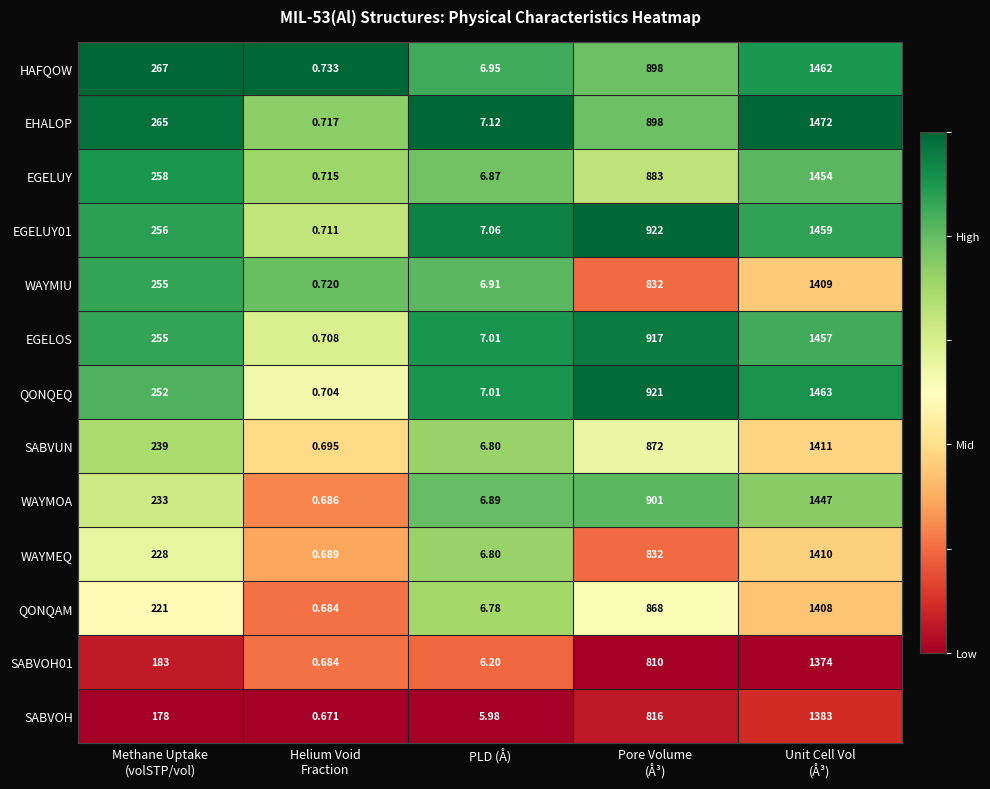

Which series has the largest range (max minus min)?

EHALOP